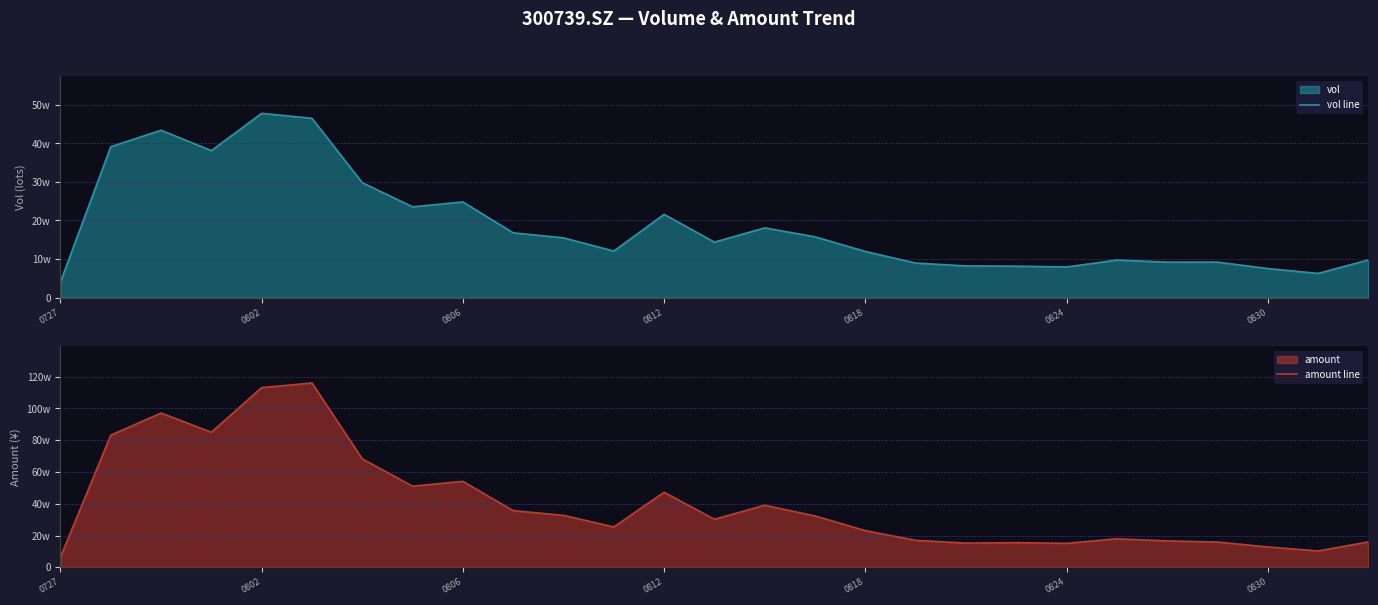

Which series has the largest range (max minus min)?

amount line